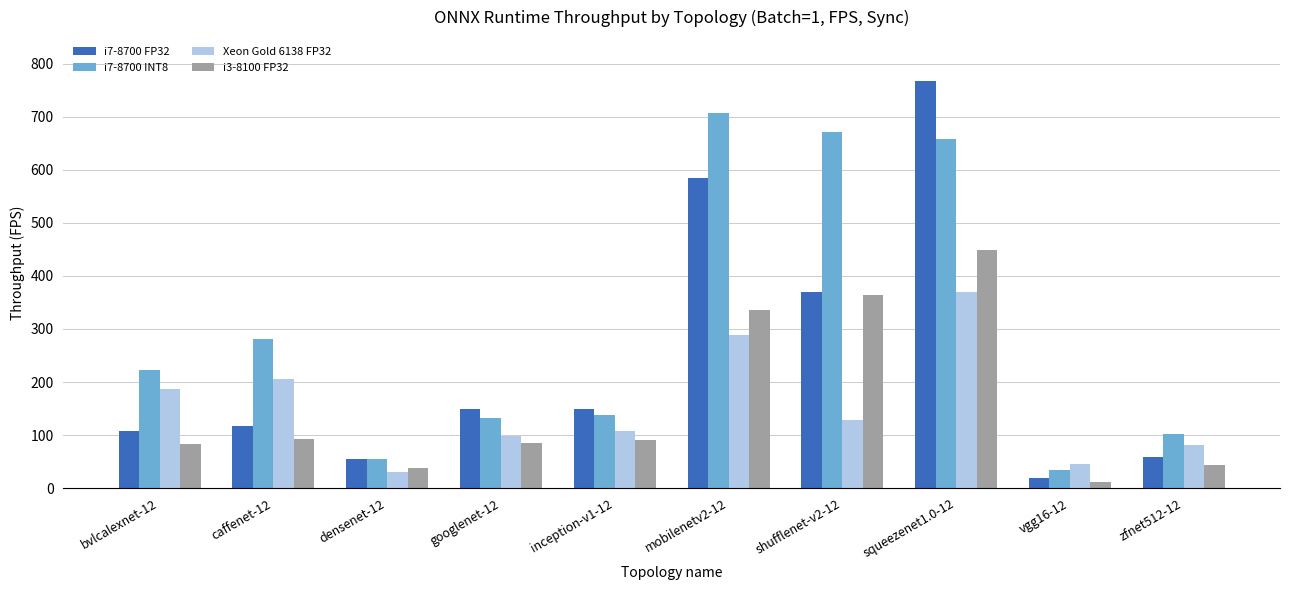

Is the value of i7-8700 FP32 at squeezenet1.0-12 greater than the value of i3-8100 FP32 at mobilenetv2-12?

Yes